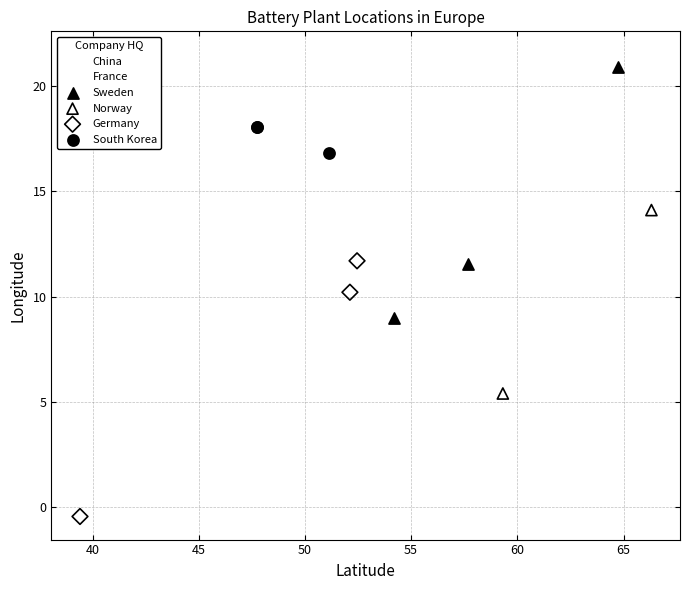

What are all the series names shown in the legend?

China, France, Sweden, Norway, Germany, South Korea